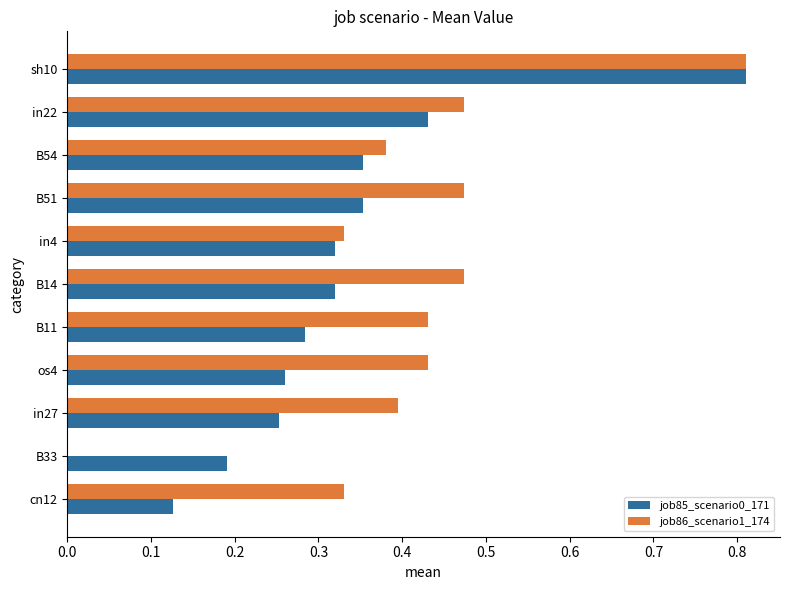

Is the value of job86_scenario1_174 at in27 greater than the value of job85_scenario0_171 at in22?

No